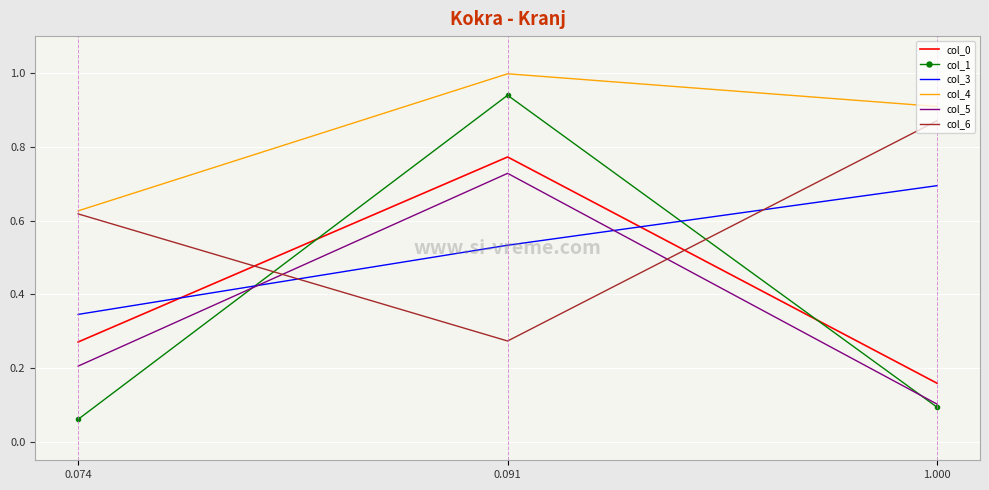

Which series has the largest total across all categories?

col_4